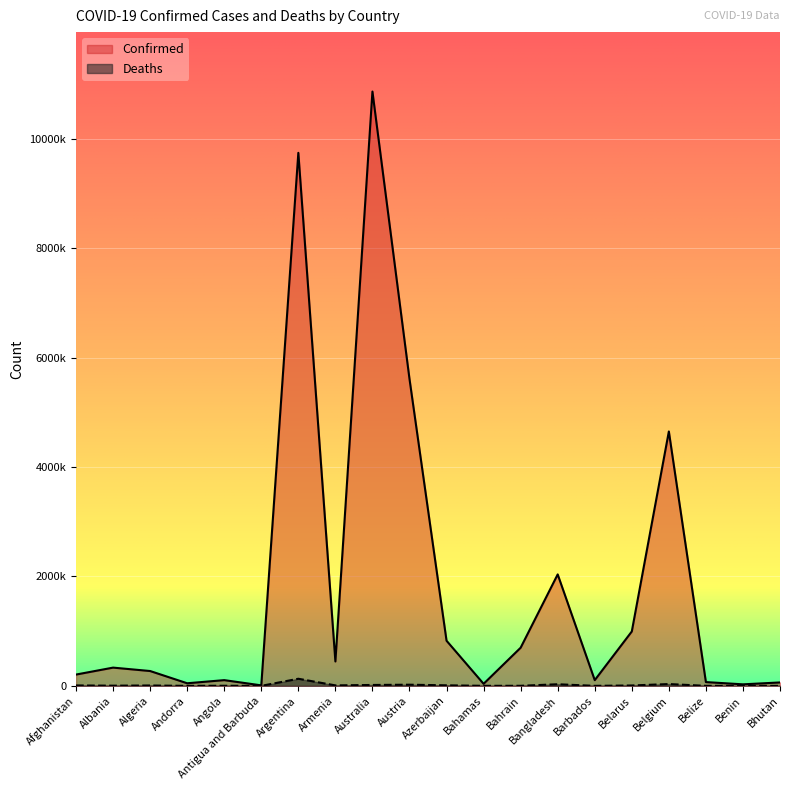

How many values in the Deaths series exceed 6881?

9